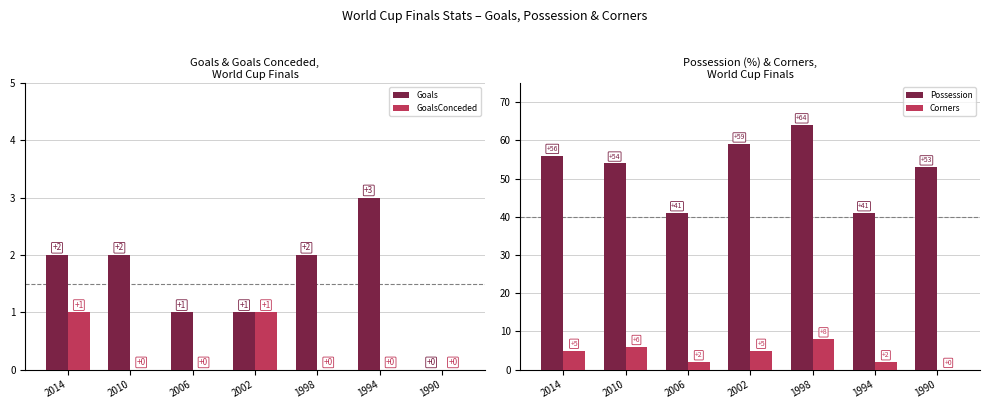

What are all the series names shown in the legend?

Goals, GoalsConceded, Possession, Corners